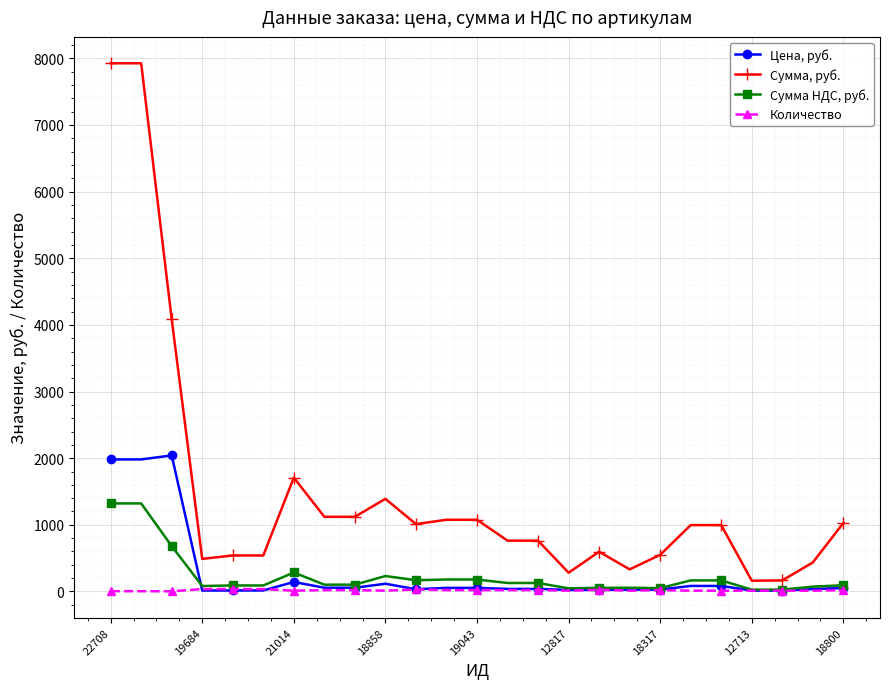

Which series has the largest total across all categories?

Сумма, руб.